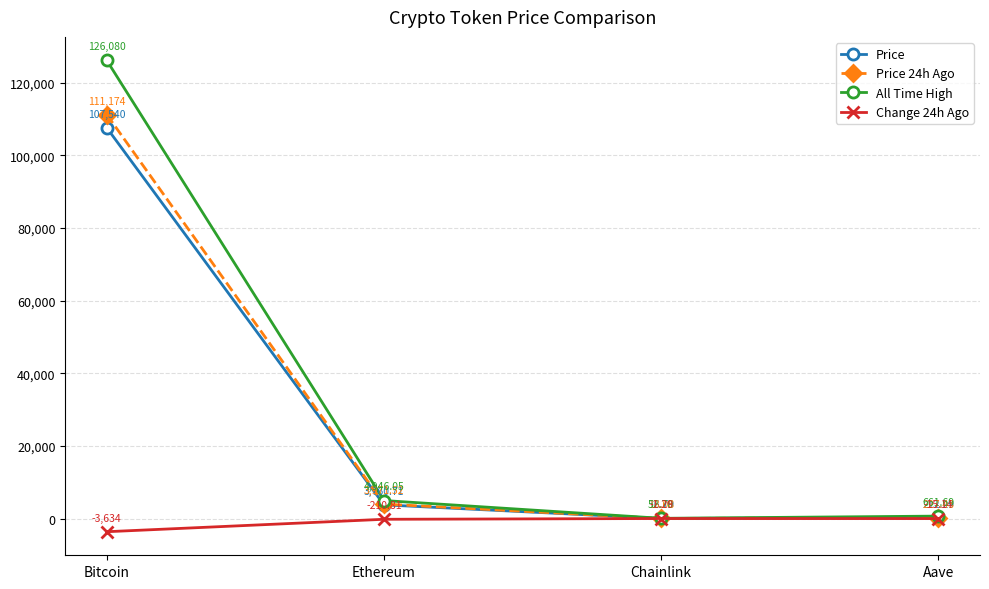

How many lines are shown in the chart?

4